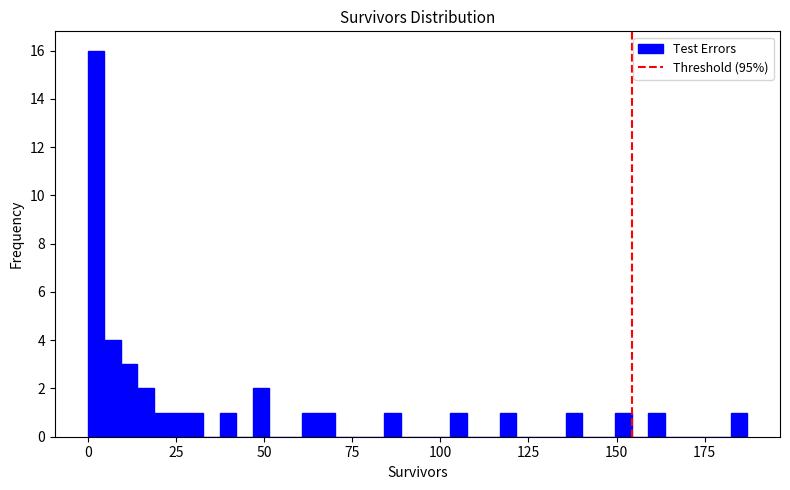

Read against the x-axis, roughly where is the centre of the tallest bar?

0